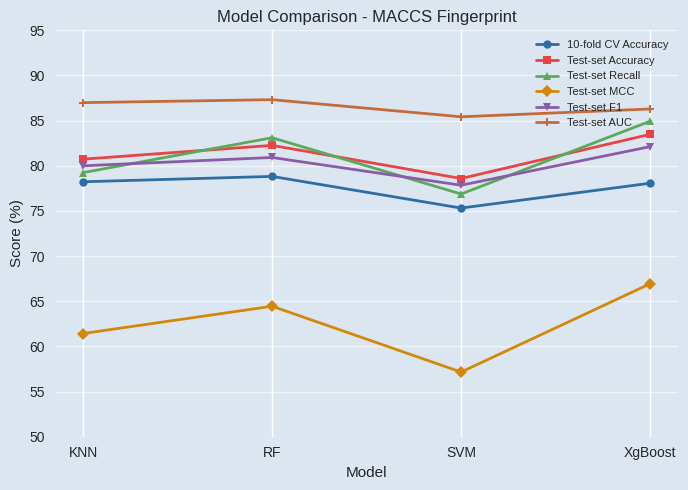

How many categories are shown in the chart?

4